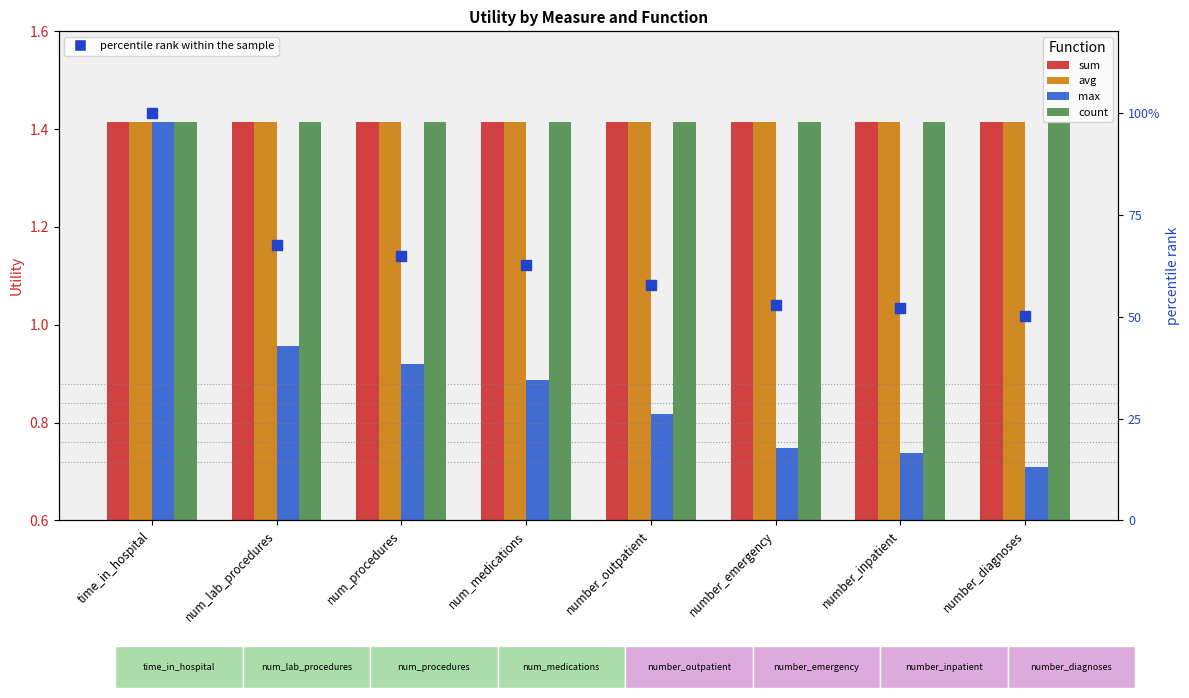

Which series contains the lowest Y value?

max